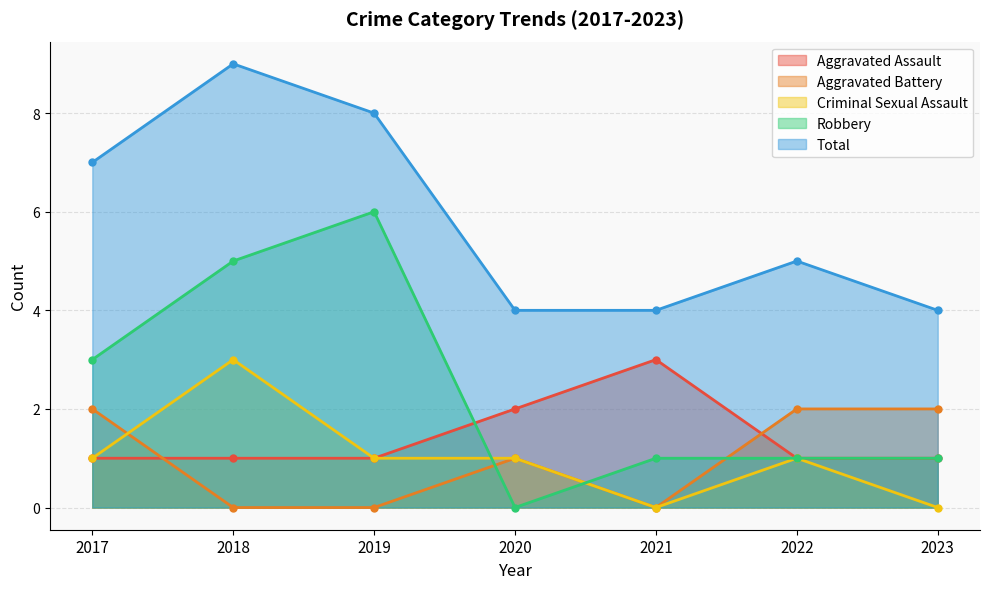

The value of Robbery at 2017 is 5. True or false?

False